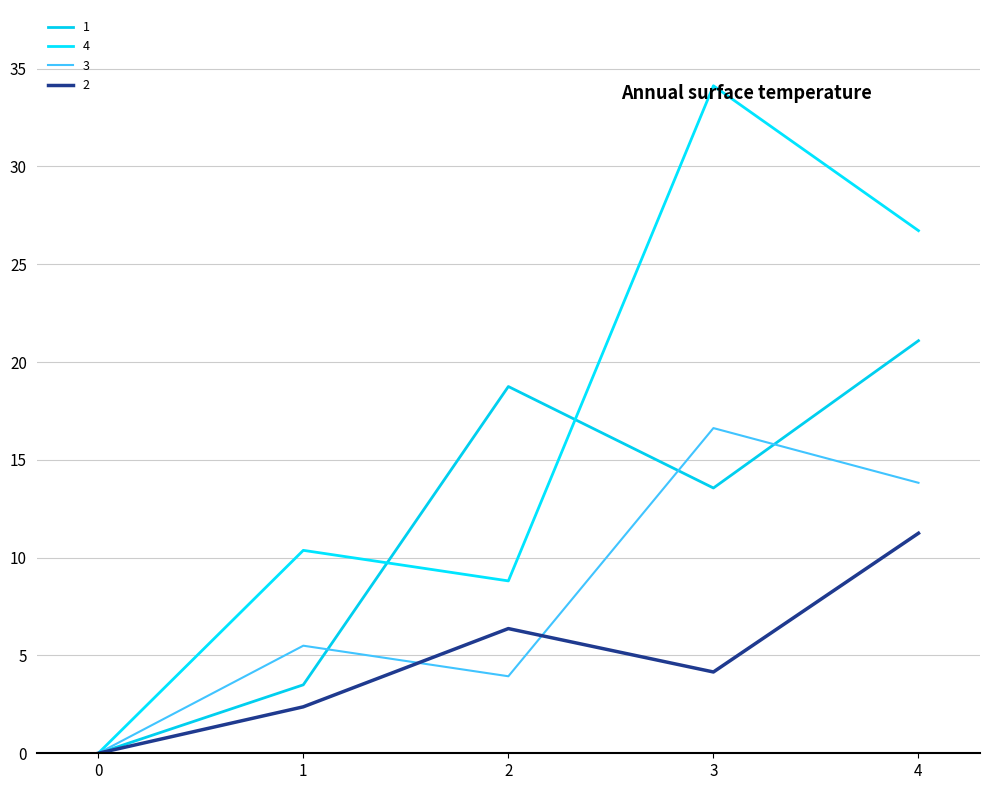

How many values in the 1 series are below 13?

2